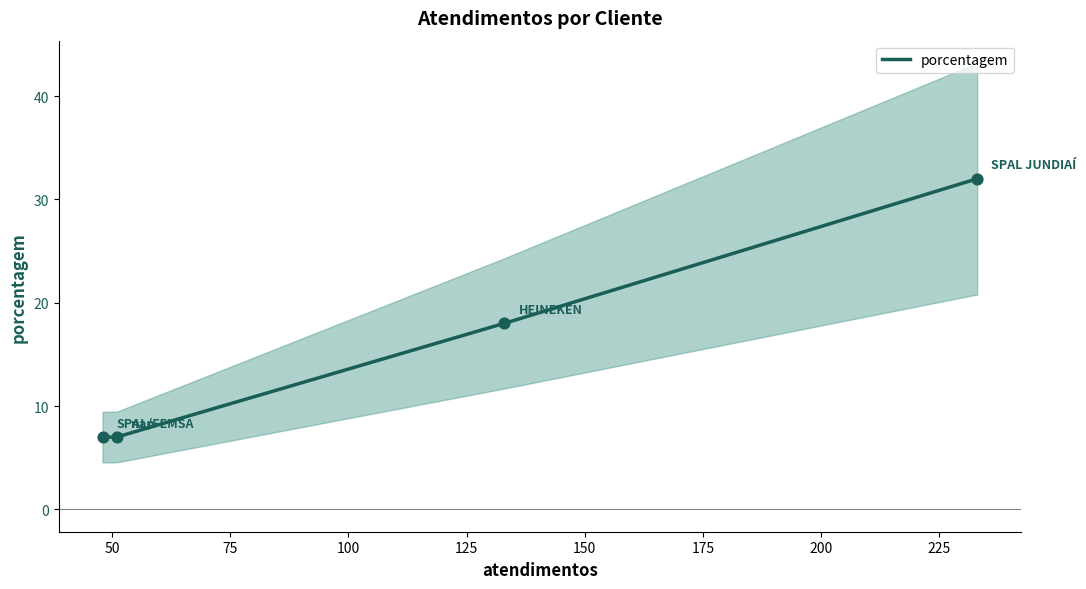

What is the change in value from HEINEKEN to nan?

-11